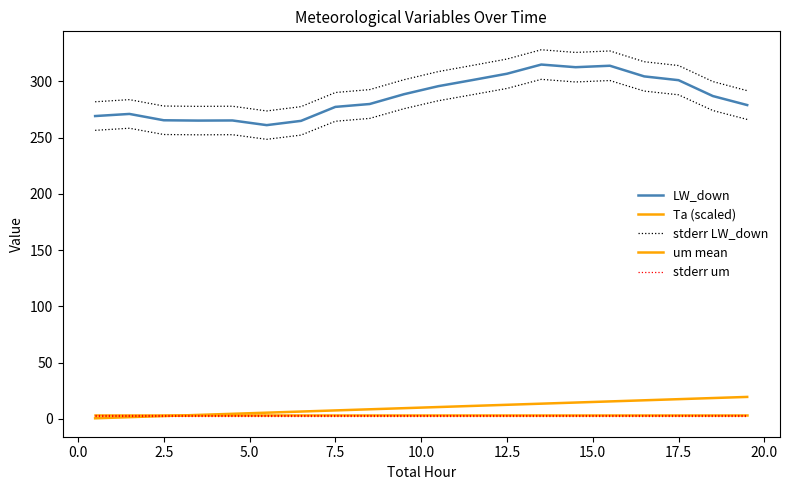

List the series in order of their peak value, highest first.

stderr LW_down, LW_down, Ta (scaled), stderr um, um mean